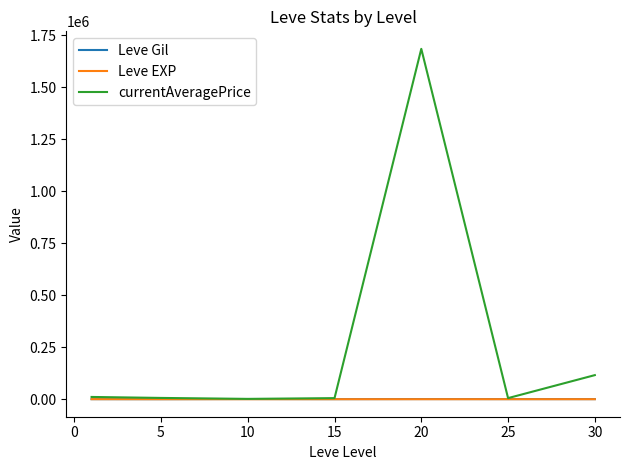

Which series has the largest range (max minus min)?

currentAveragePrice